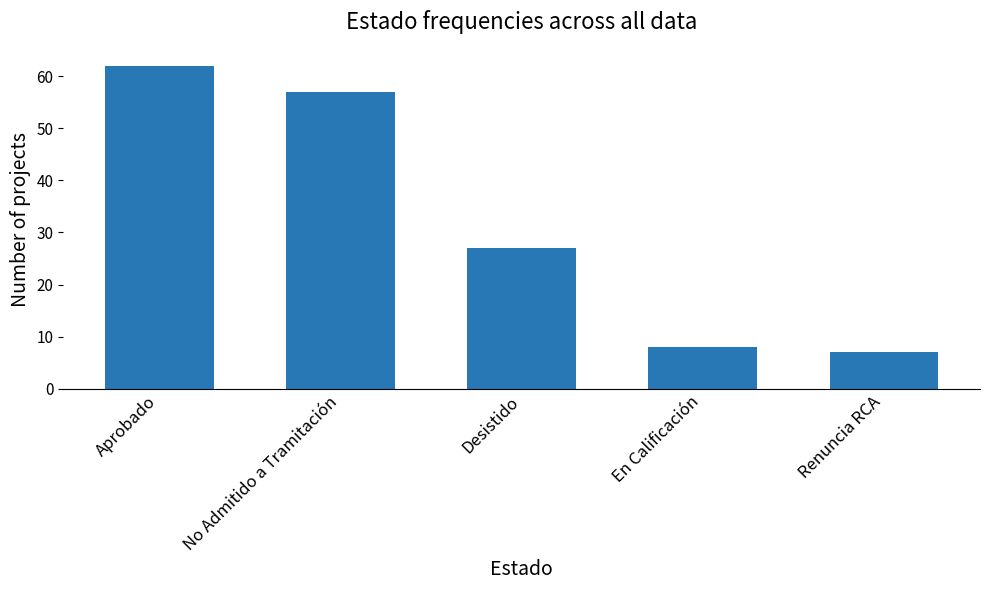

How many bars are there in total?

5